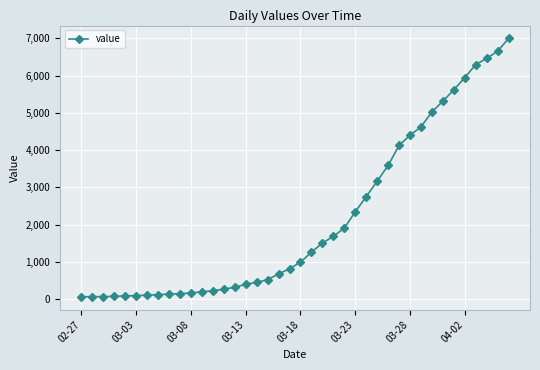

What is the difference between the second highest and minimum values?

6593